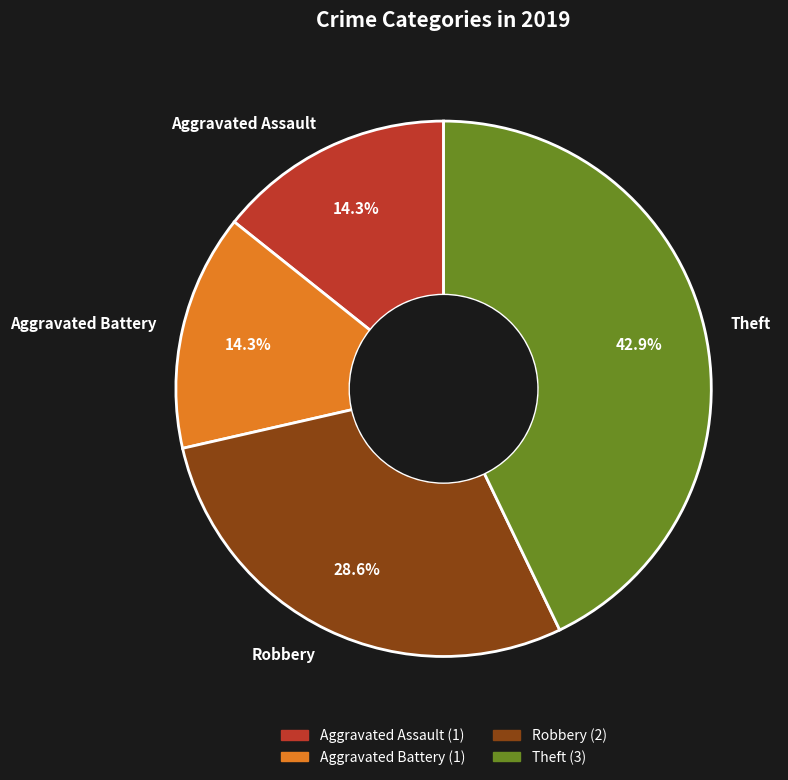

What percentage do Aggravated Battery and Robbery together represent?

42.9%